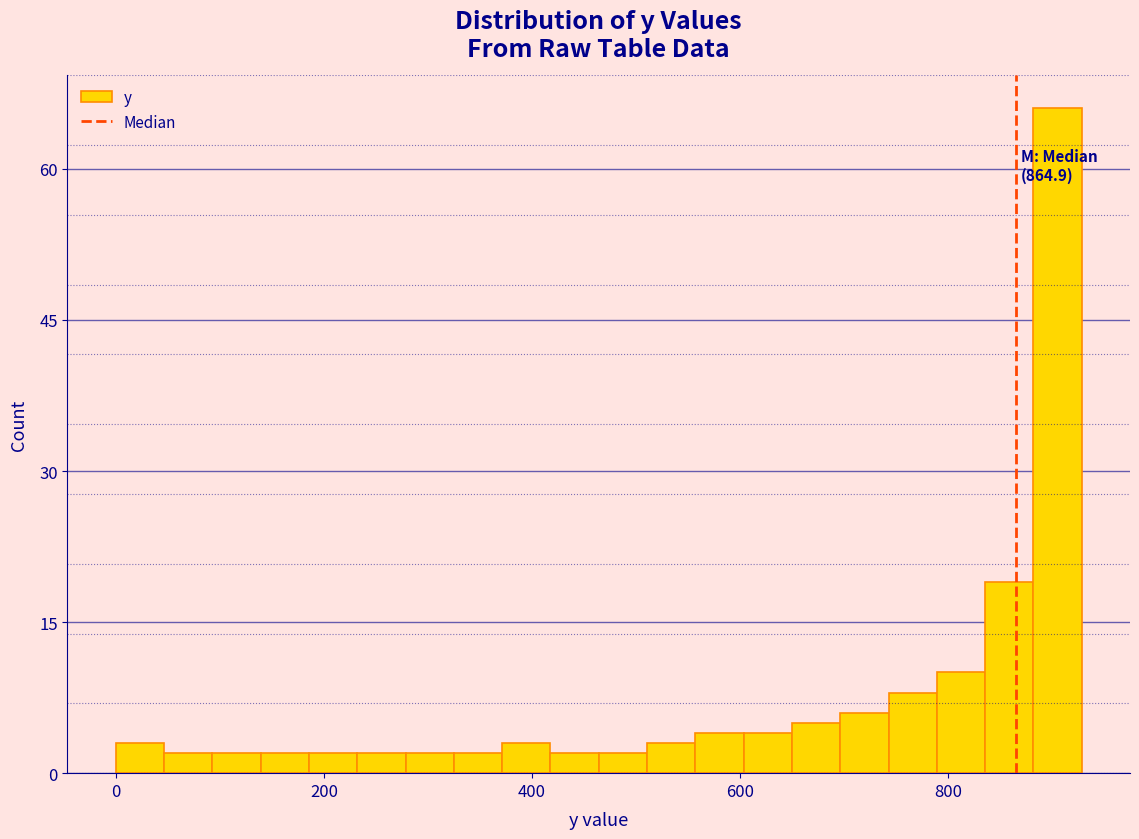

Around what value on the x-axis is the tallest bar? Give the approximate position of its centre, as read against the axis.

900